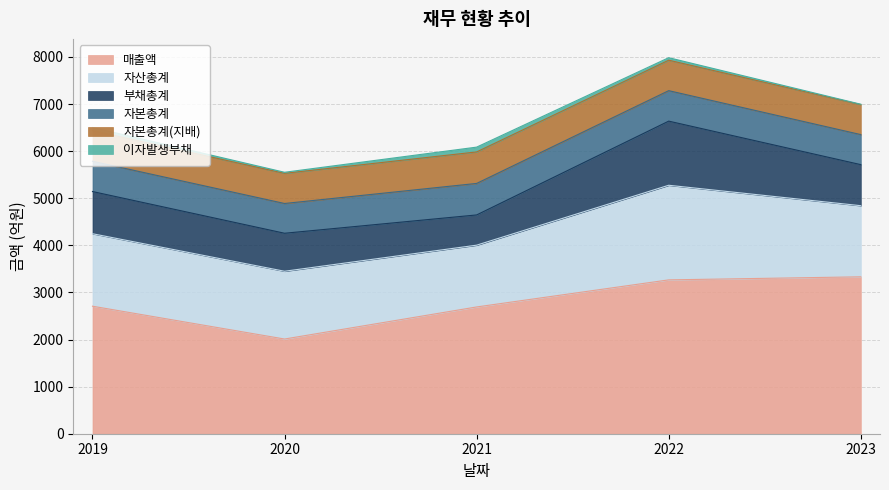

What is the highest value of the 자본총계 series?

669